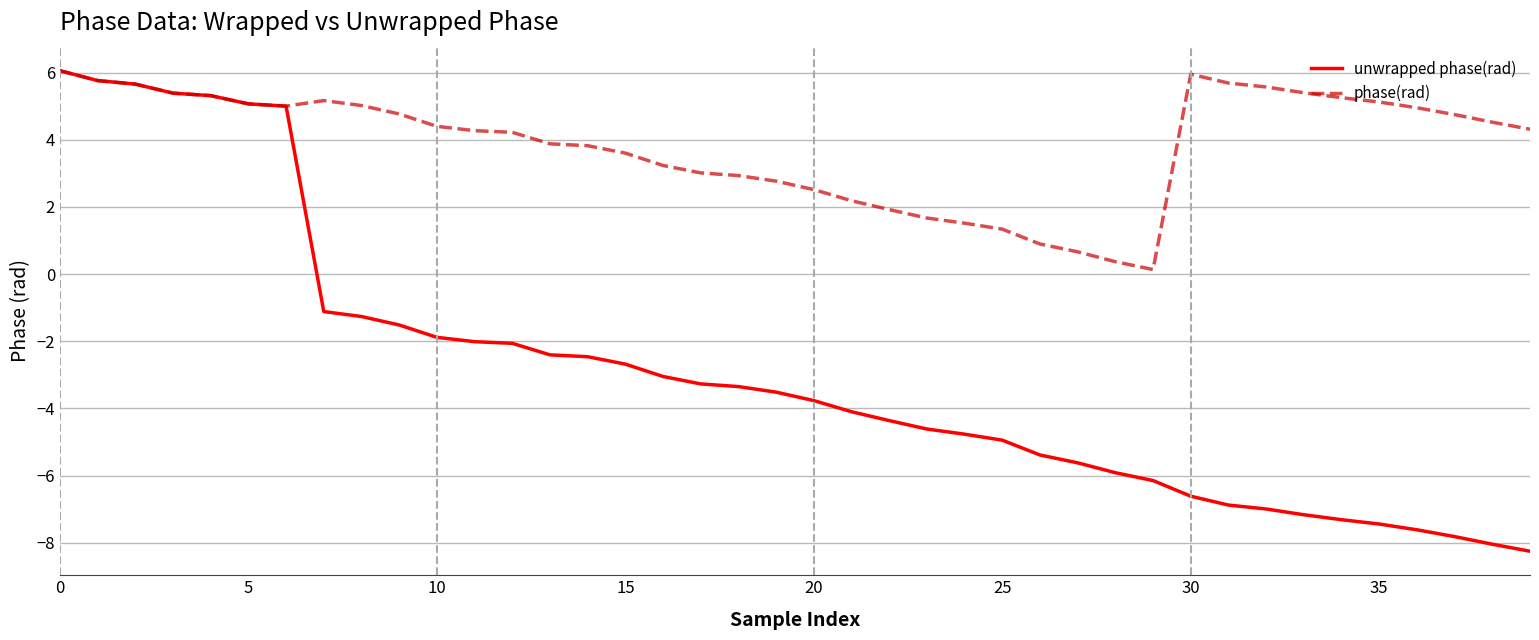

List the series in order of their overall mean, highest first.

phase(rad), unwrapped phase(rad)